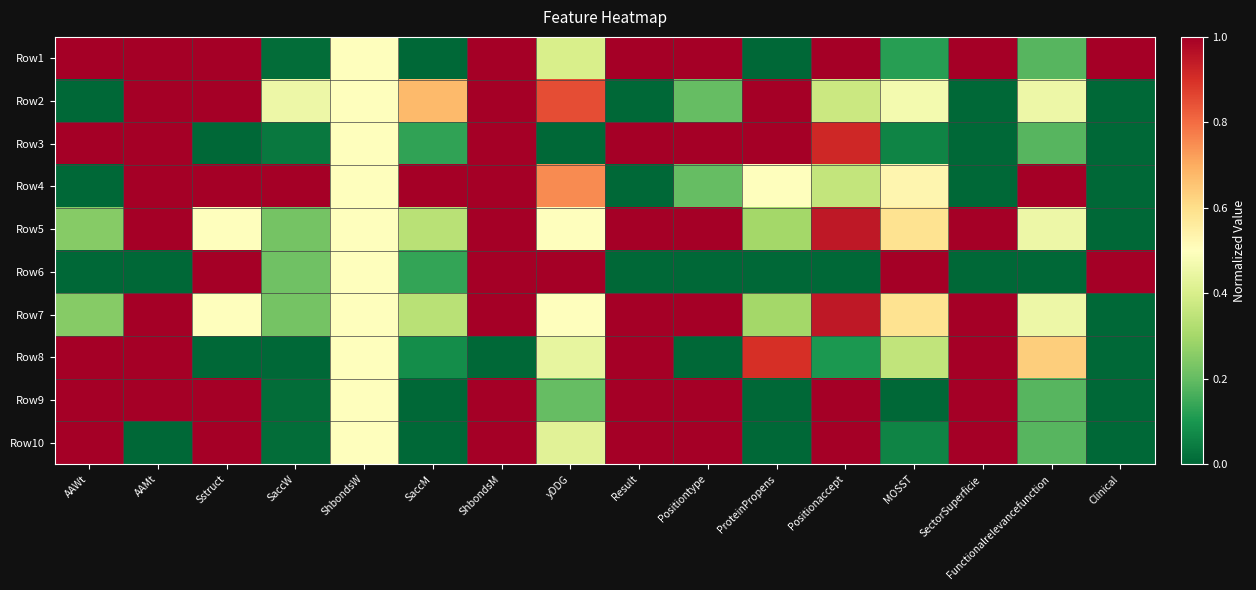

Which label corresponds to the smallest value in the chart?

SaccM